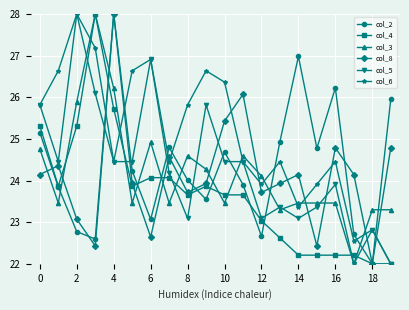

At how many categories does at least one series exceed 25?

14